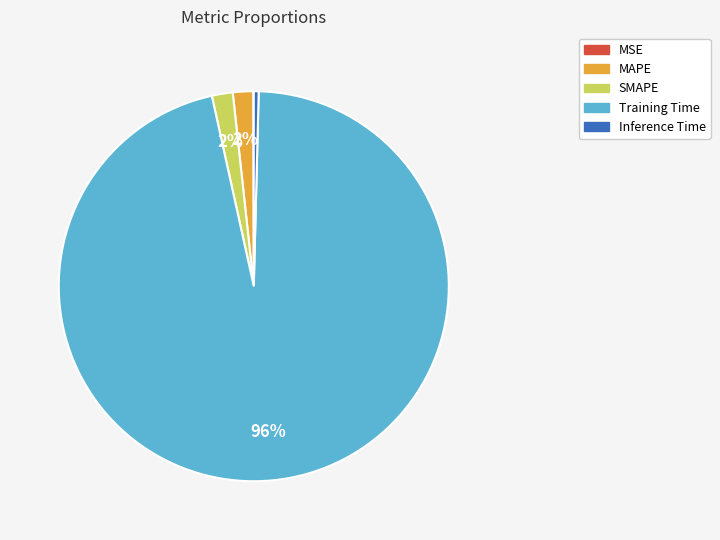

Does Training Time account for over 50% of the chart?

Yes